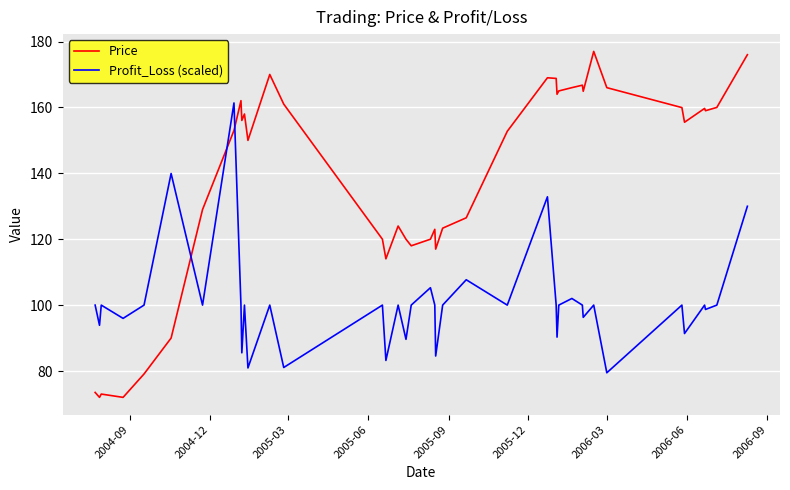

At how many categories does at least one series exceed 168?

5